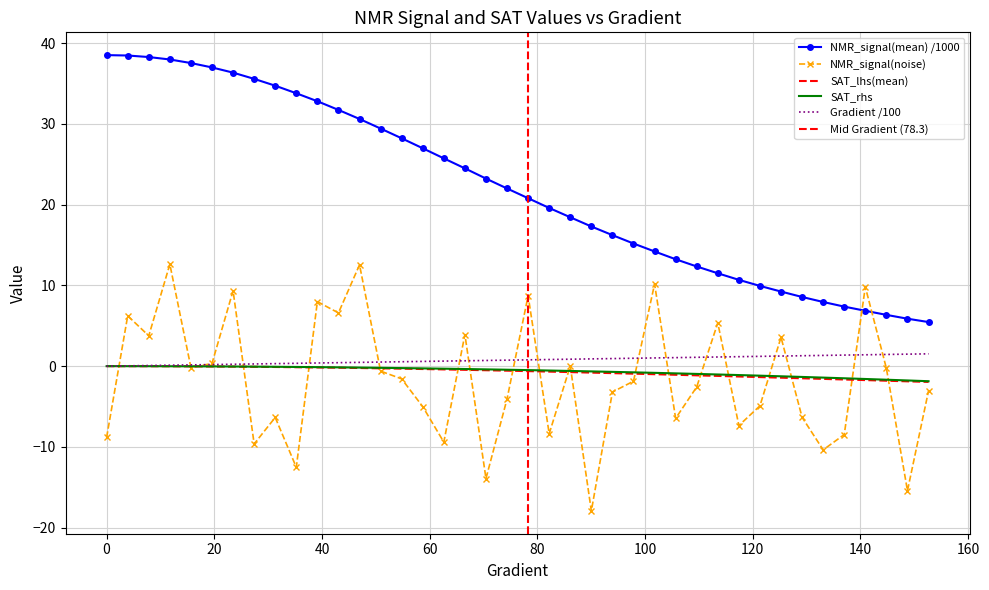

Is it true that NMR_signal(mean) equals 15.2 at 97.84735812133076?

True